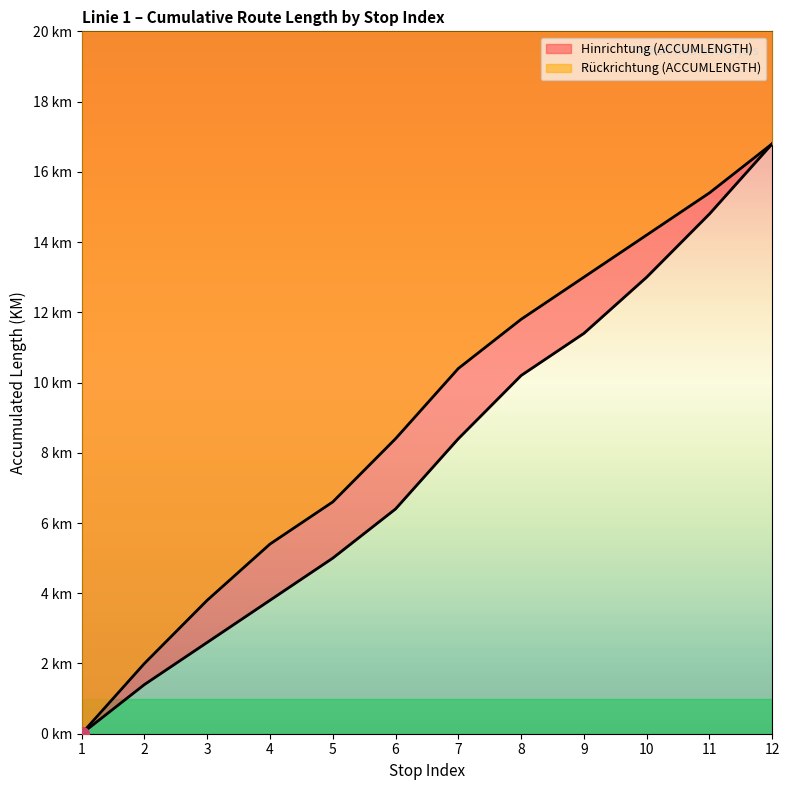

Rank the series by their average value, from highest to lowest.

Rückrichtung (ACCUMLENGTH), Hinrichtung (ACCUMLENGTH)